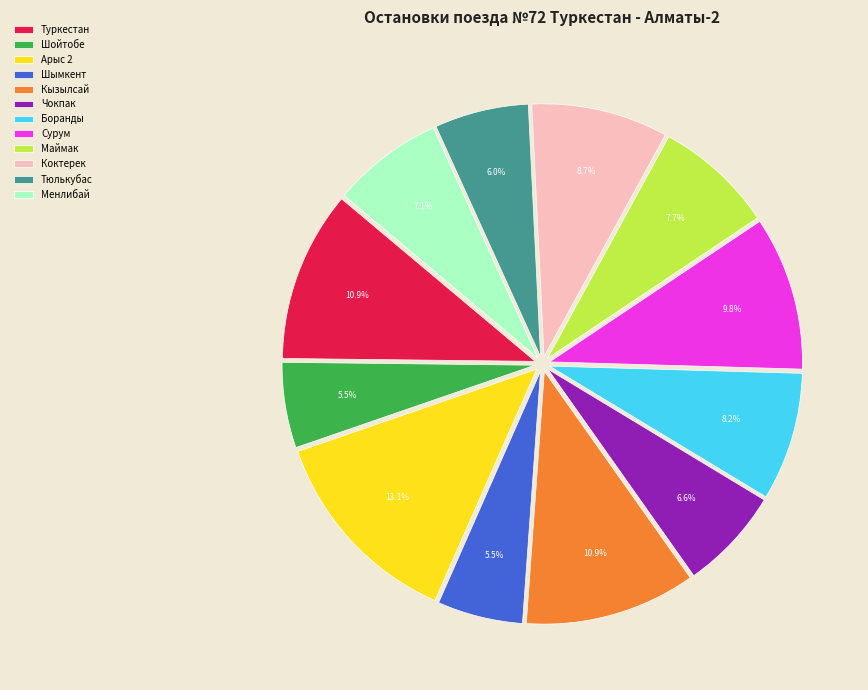

To the nearest percent, what portion does Кызылсай represent?

11%